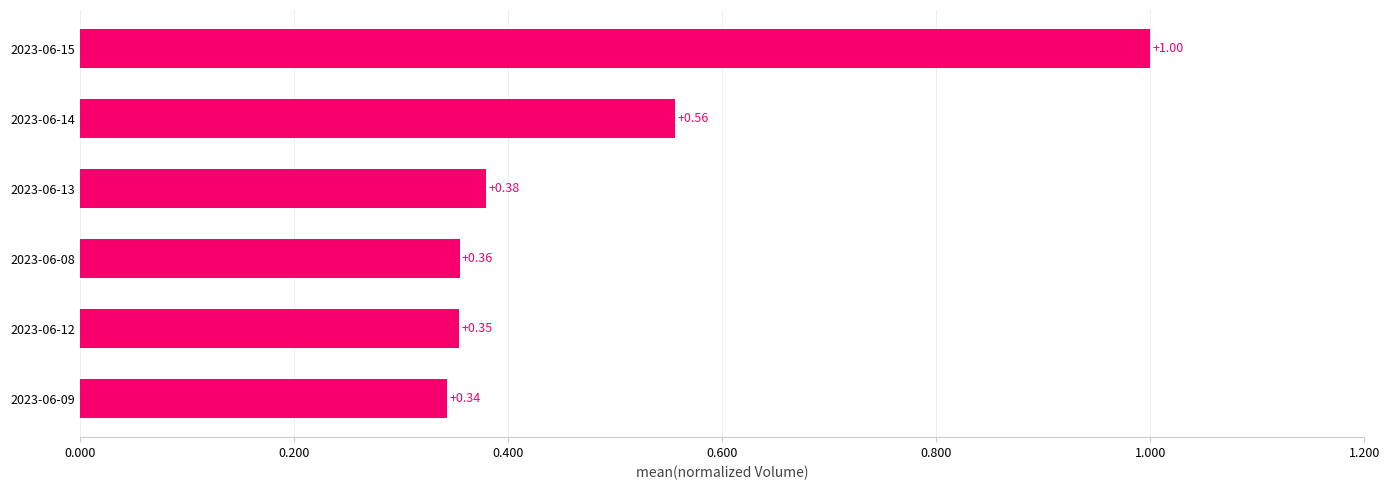

What is the change in value from 2023-06-13 to 2023-06-14?

+0.2